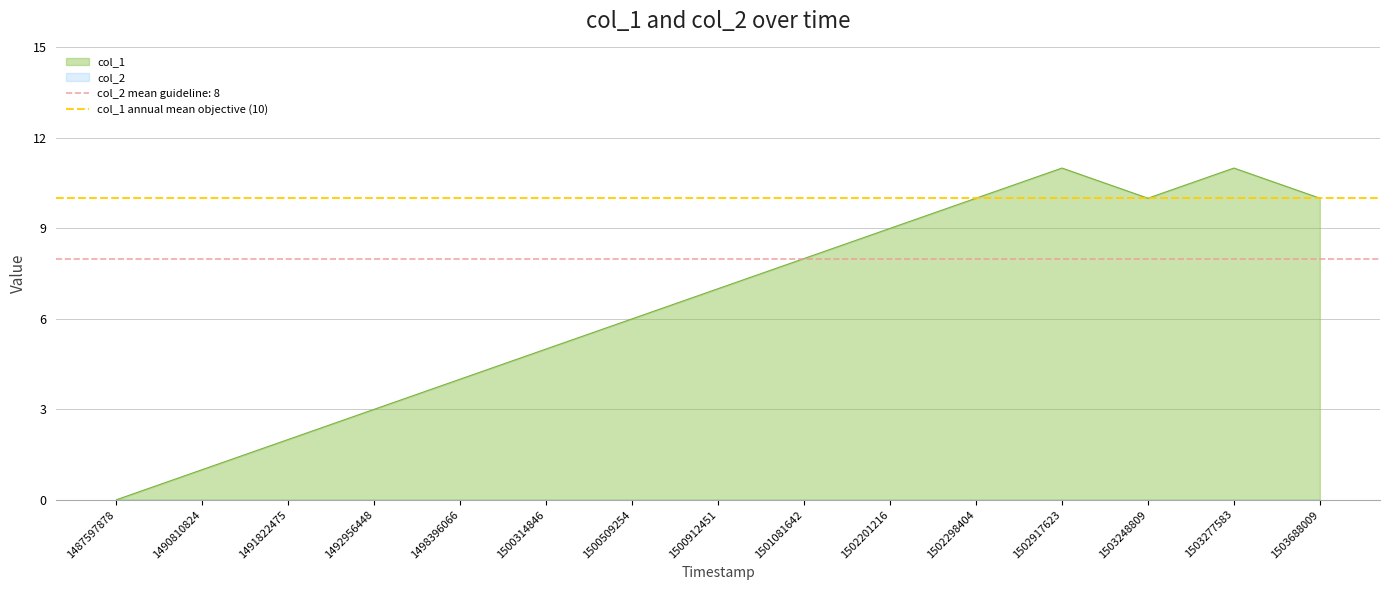

At which category does the chart reach its minimum across all series?

1487597878